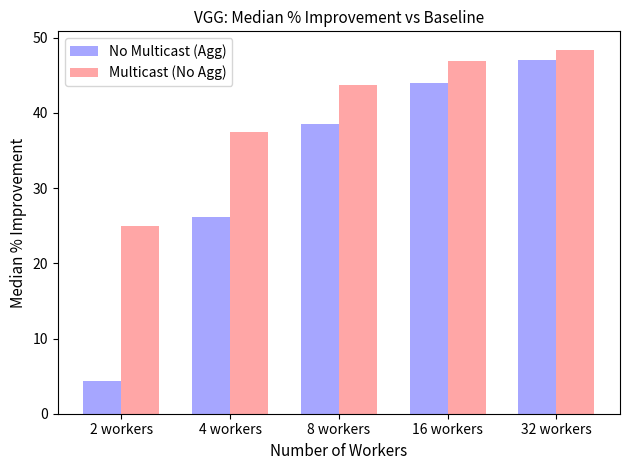

The Multicast (No Agg) series shows 25.0 at 2 workers. True or false?

True